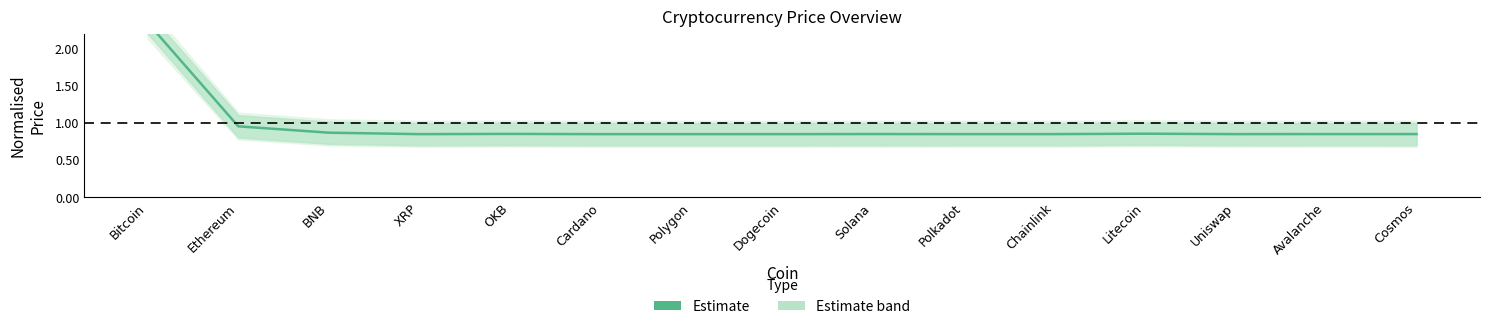

At which category does the data reach its first local peak?

OKB